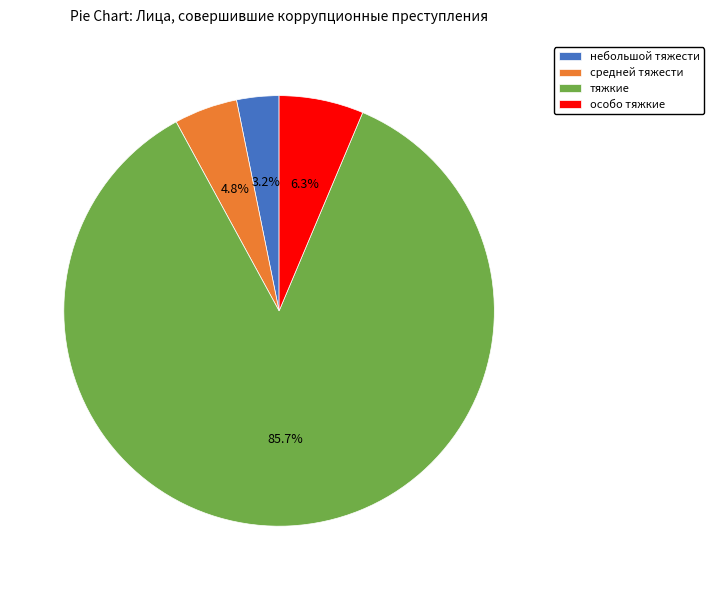

Count the number of slices in the pie.

4